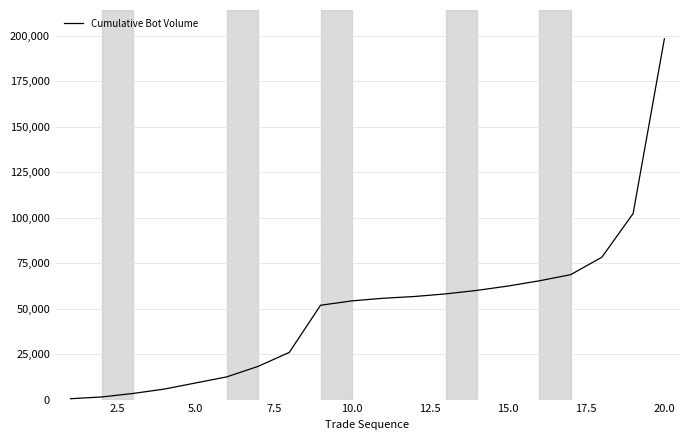

What is the greatest value displayed?

198240